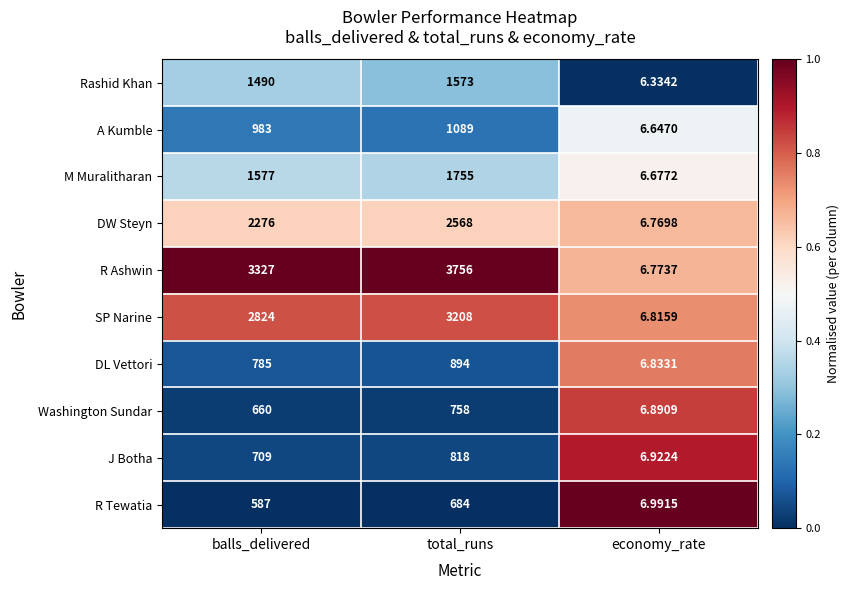

Which category has the highest value across all series?

total_runs